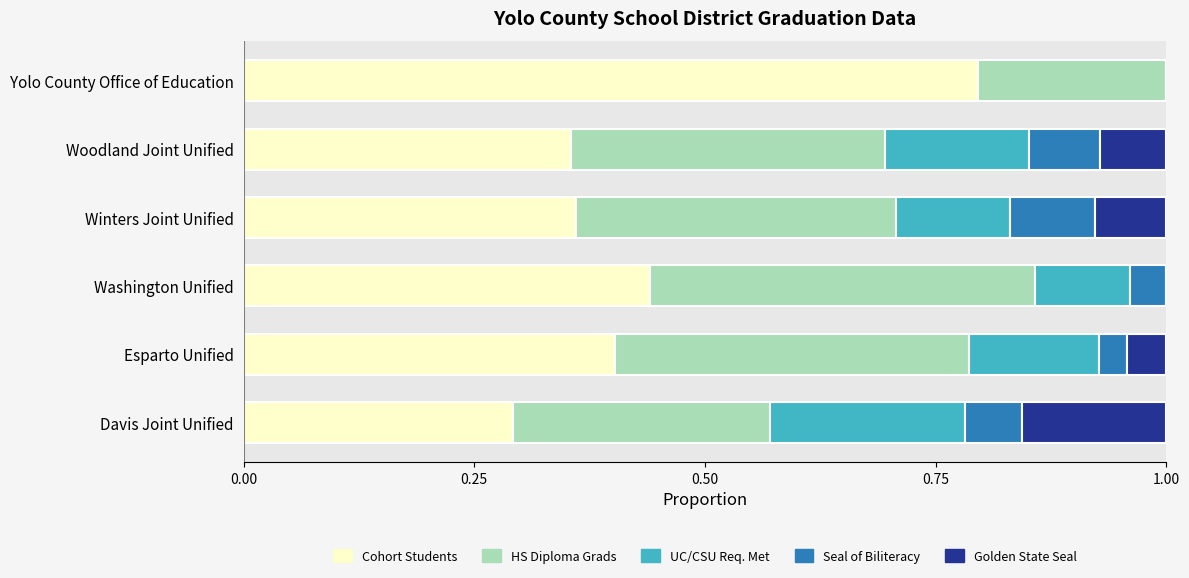

What is the total value across all series at Winters Joint Unified?

1.0